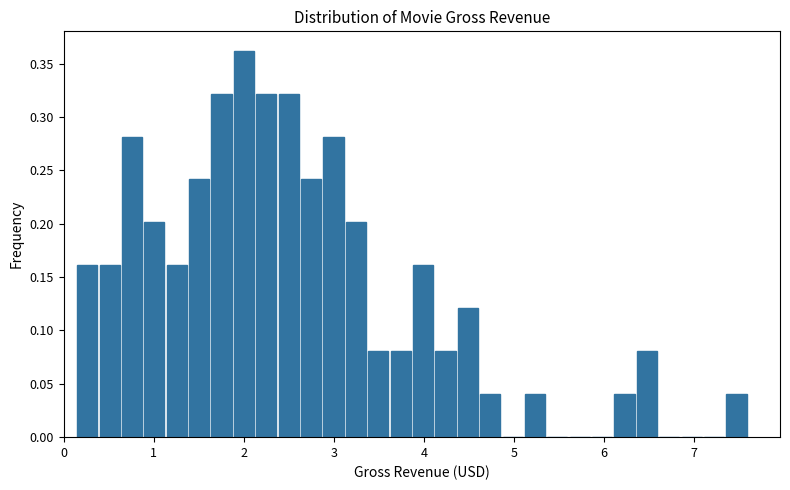

Around what value on the x-axis is the tallest bar? Give the approximate position of its centre, as read against the axis.

2.0